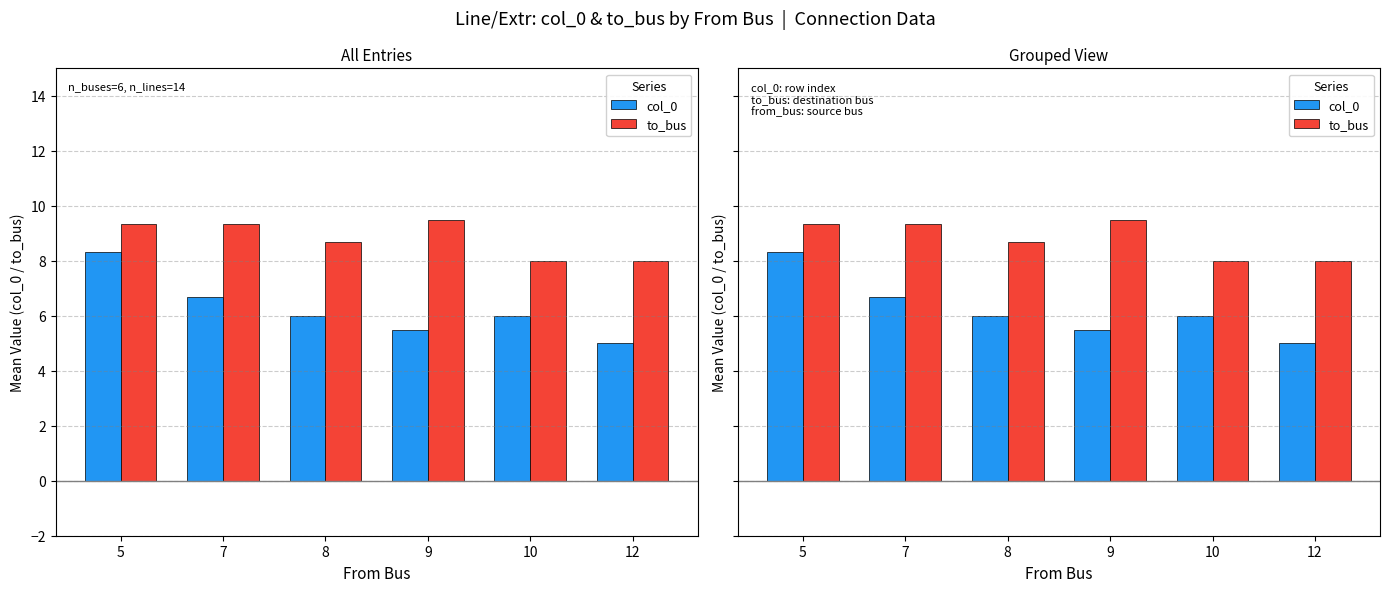

Reading left to right, transcribe all the data shown in this chart.

col_0: 5=8.3	7=6.7	8=6.0	9=5.5	10=6.0	12=5.0
to_bus: 5=9.3	7=9.3	8=8.7	9=9.5	10=8.0	12=8.0